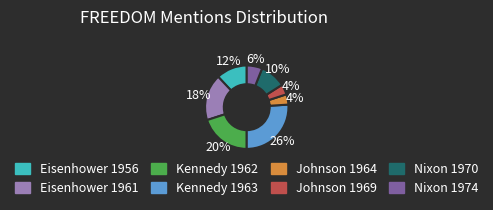

The Johnson 1969 slice represents 4% of the pie. True or false?

True